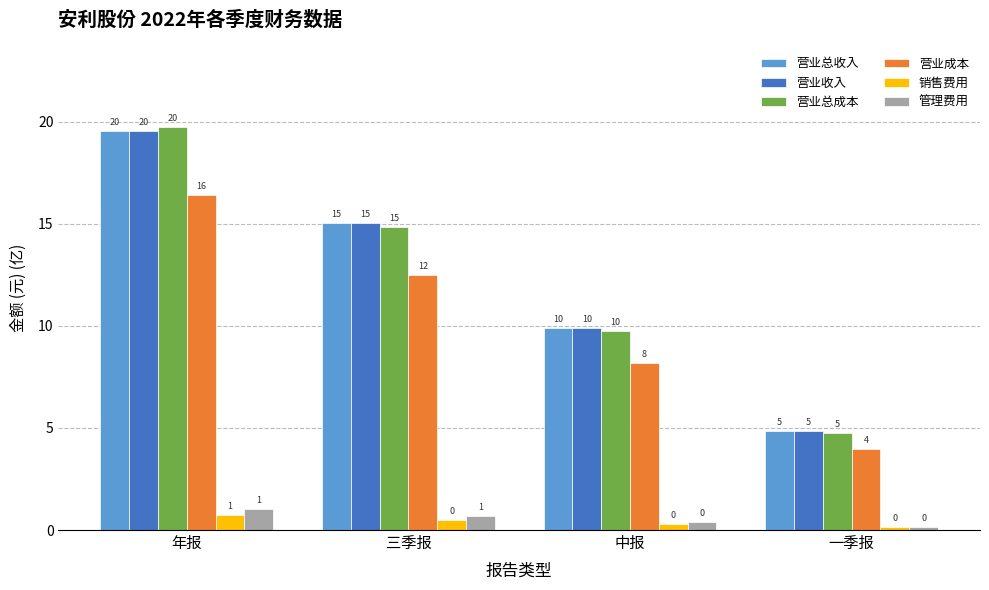

What are all the series names shown in the legend?

营业总收入, 营业收入, 营业总成本, 营业成本, 销售费用, 管理费用